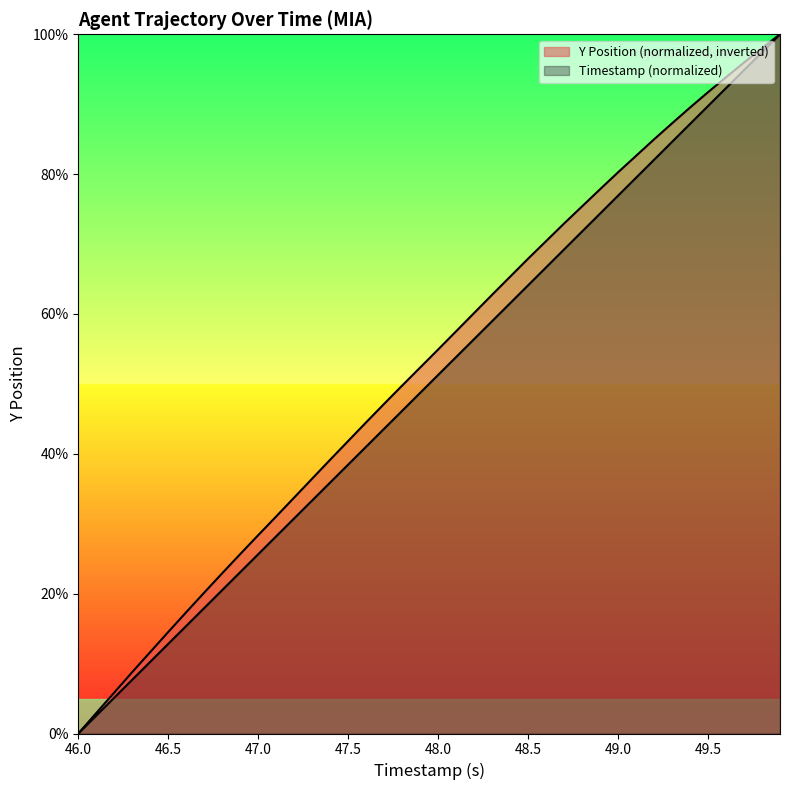

The value of TIMESTAMP at 17 is 73.5. True or false?

False